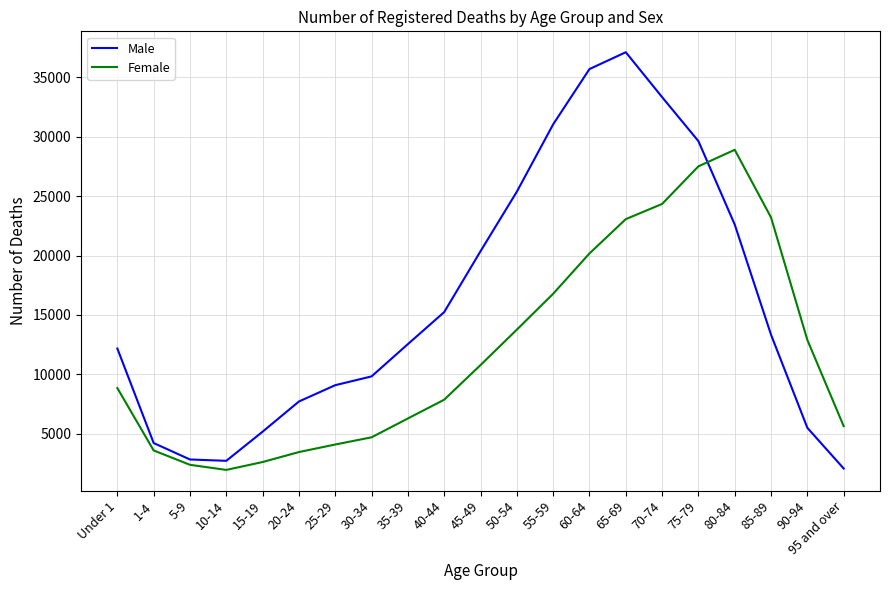

The value of Female at 30-34 is 8162. True or false?

False